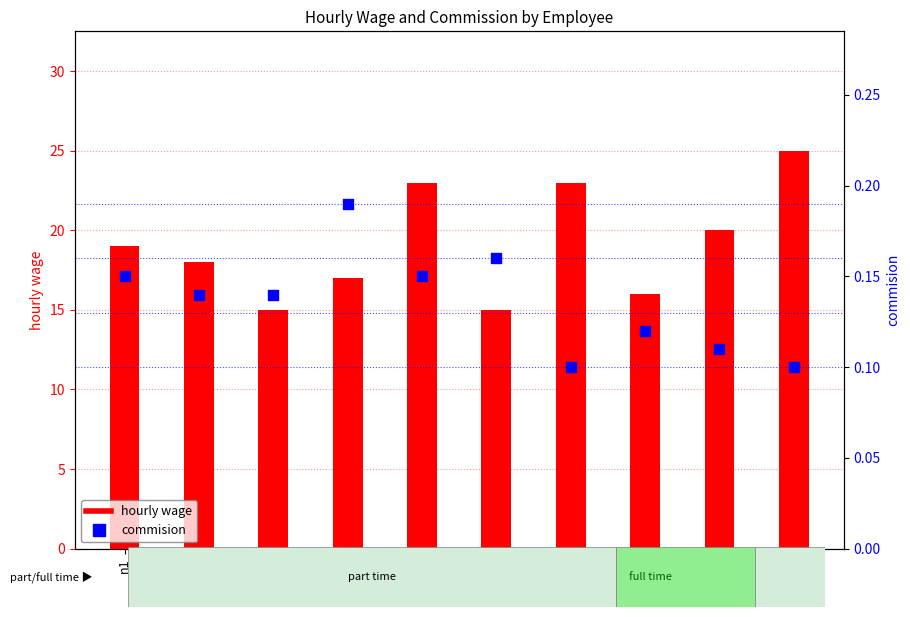

Which series reaches the maximum Y coordinate?

hourly wage